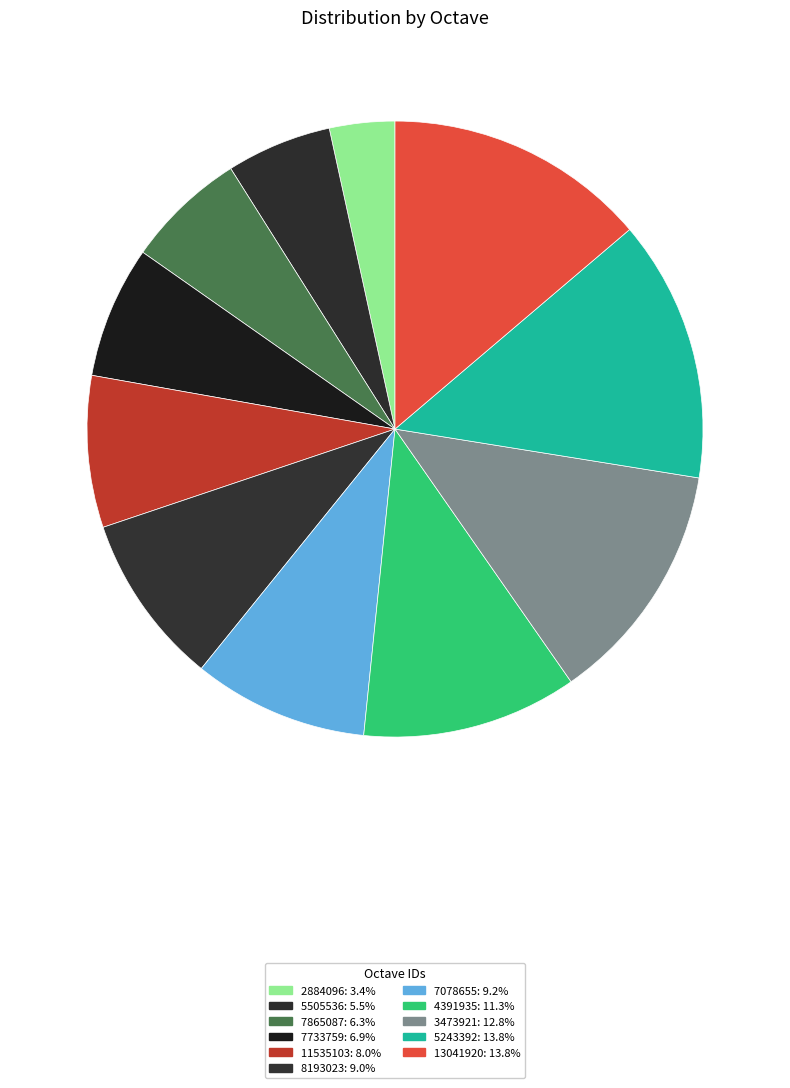

Approximately how many times larger is the value at 2884096 compared to 11535103?

0.4